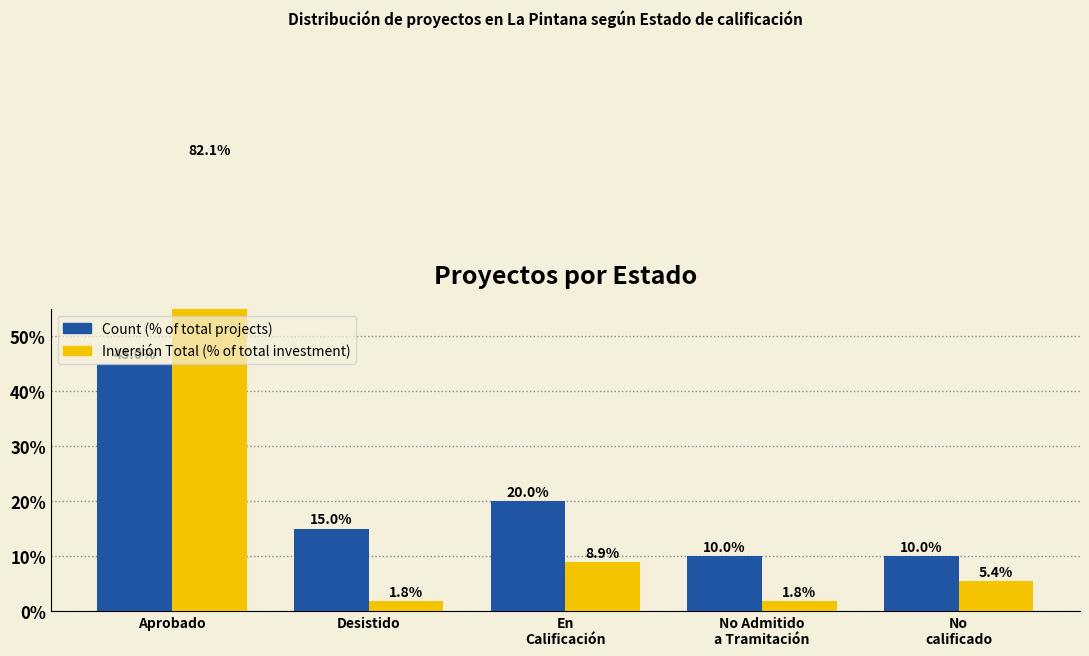

Is the value of Count at Aprobado greater than the value of Inversión Total (MMU$) at En
Calificación?

Yes